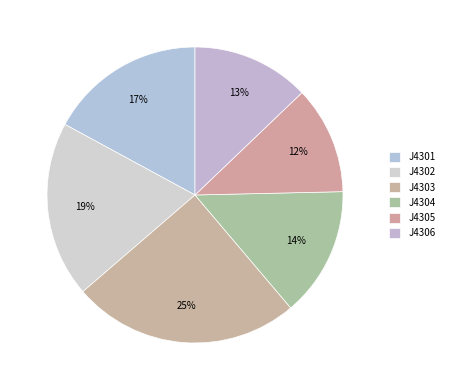

To the nearest percent, what percentage of the pie is J4305?

12%